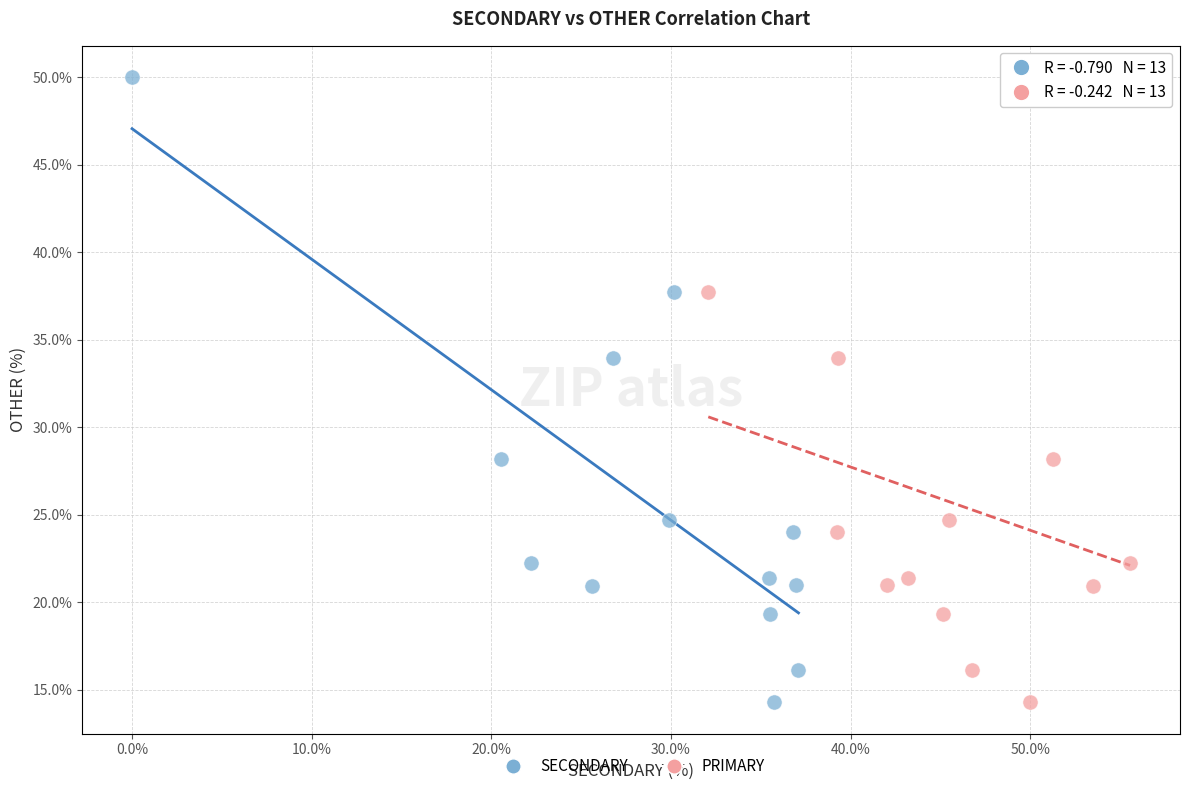

What are all the series names shown in the legend?

SECONDARY, PRIMARY